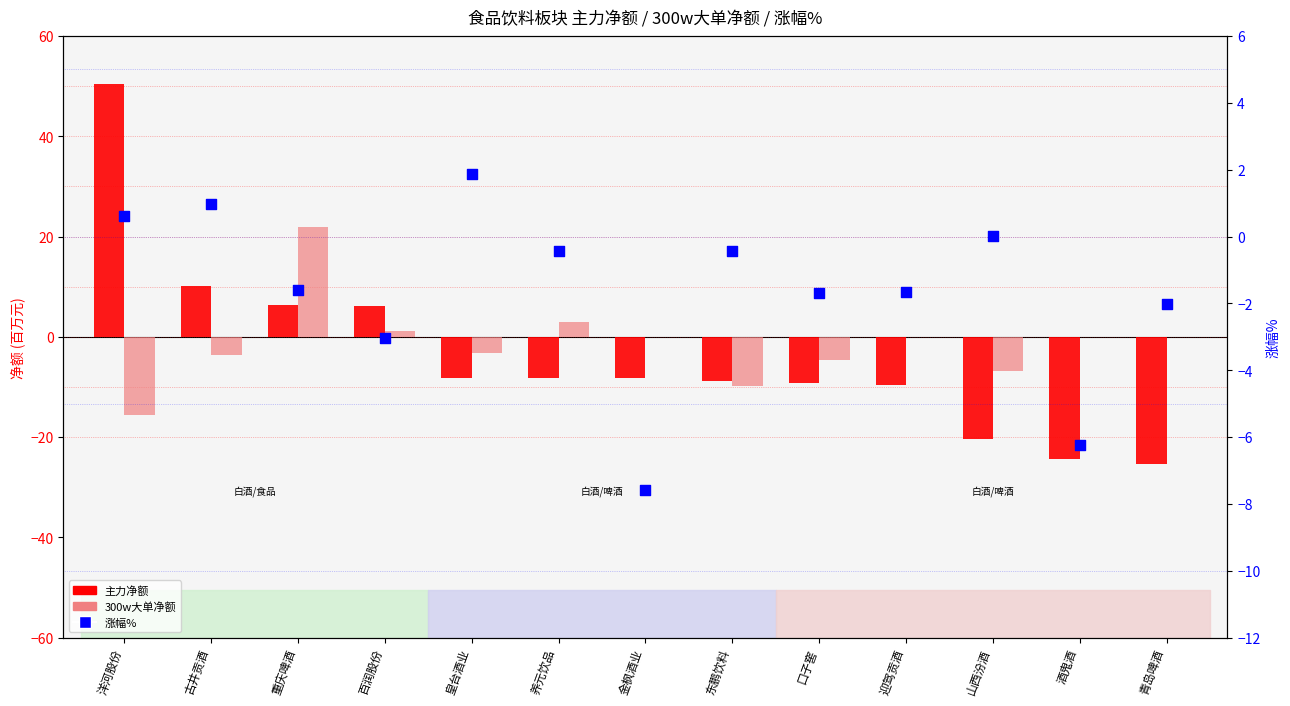

What is the total value across all series at 金枫酒业?

-15.9